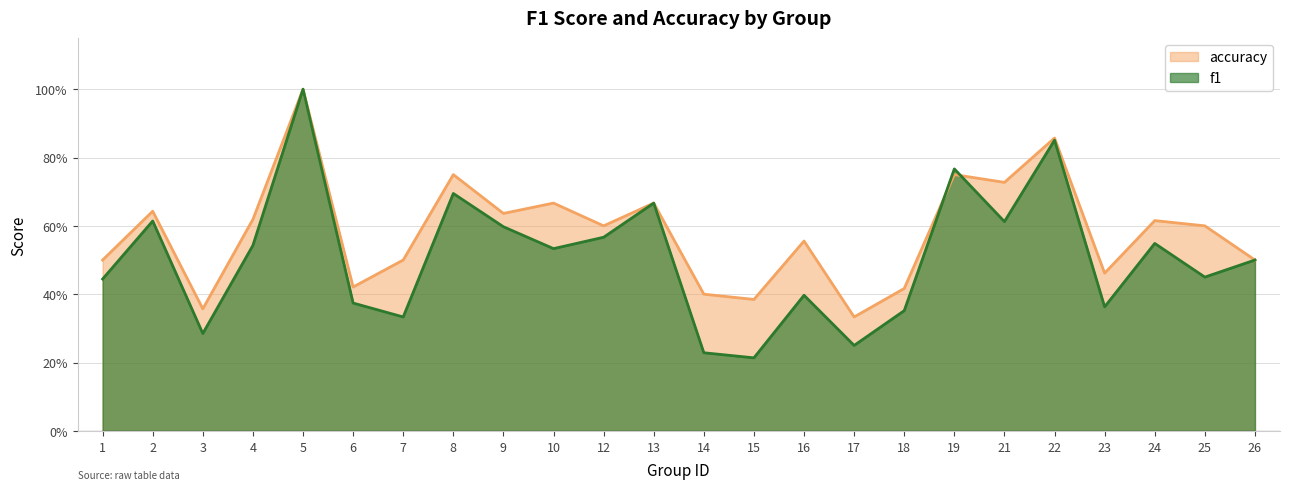

Read the f1 value at 9.

0.6